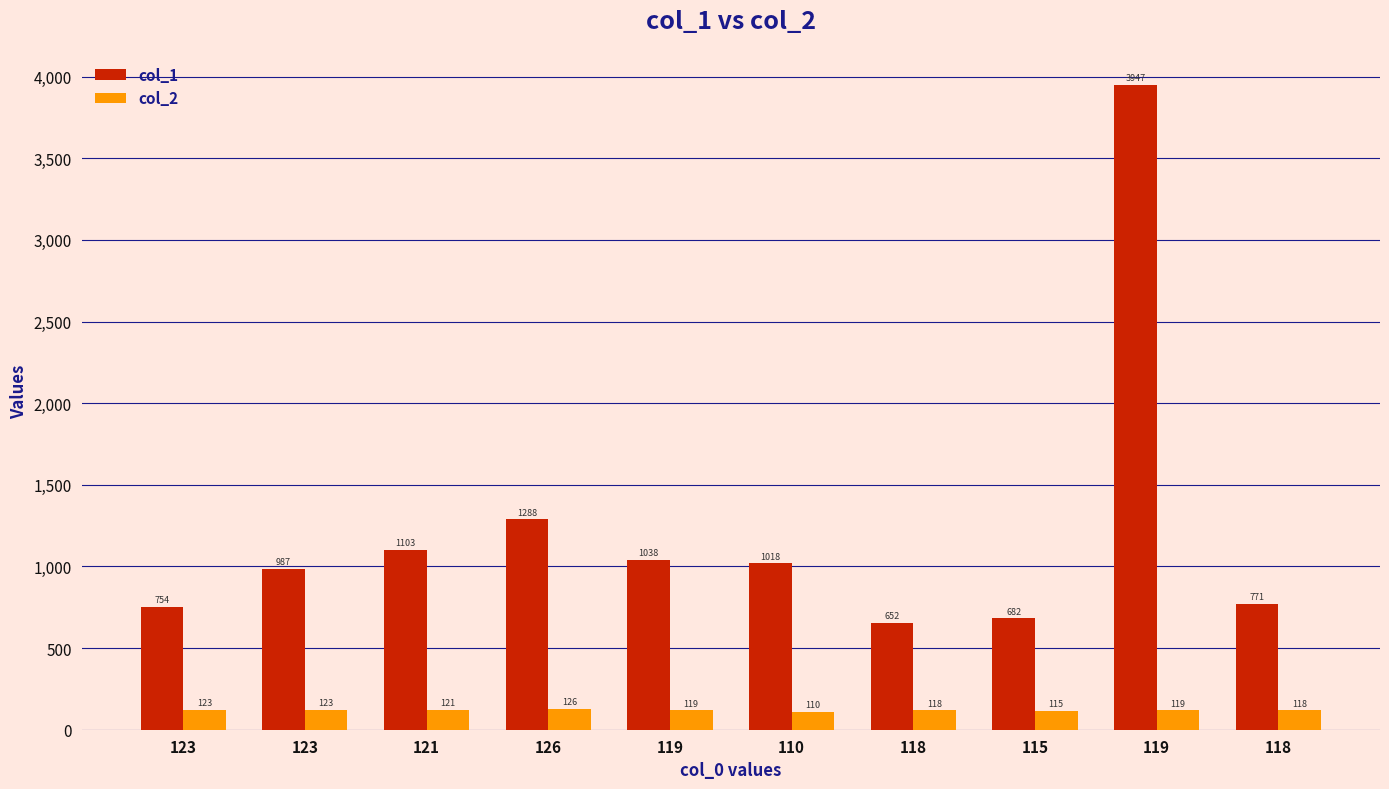

How many data points in col_2 are less than 119?

4